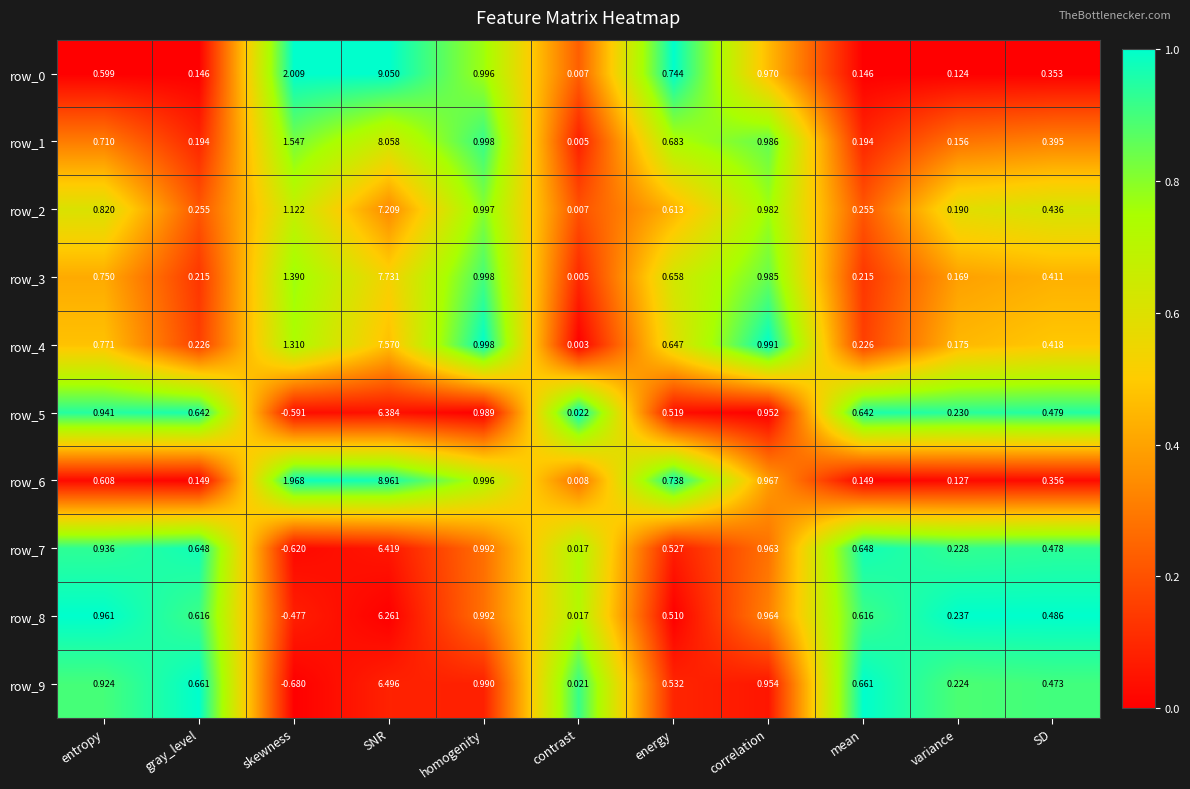

At which category is the sum across all series the highest?

SNR